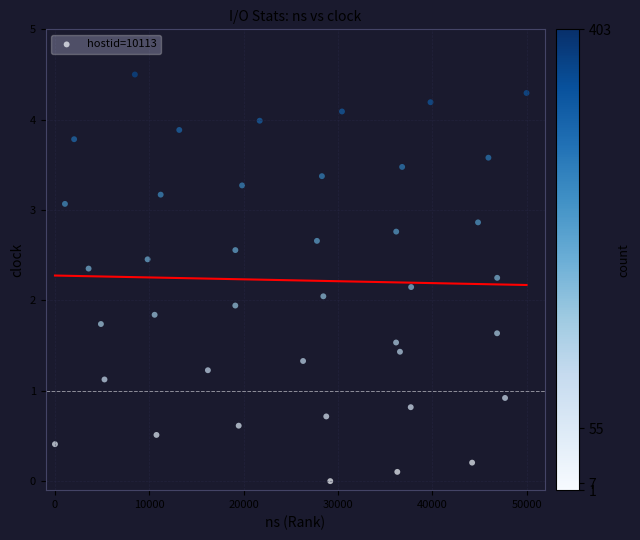

What is the range of Y values (max minus min)?

4.5